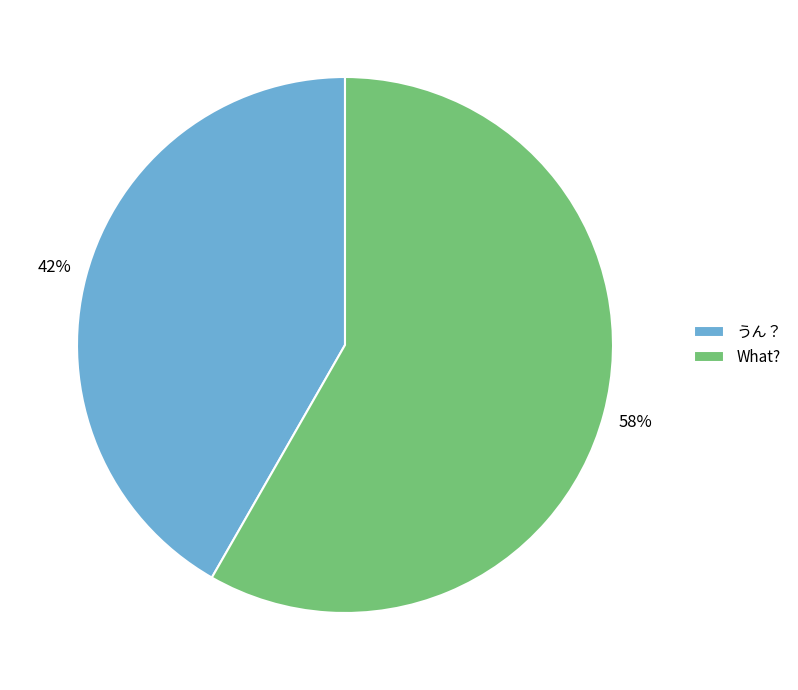

Count the number of slices in the pie.

2